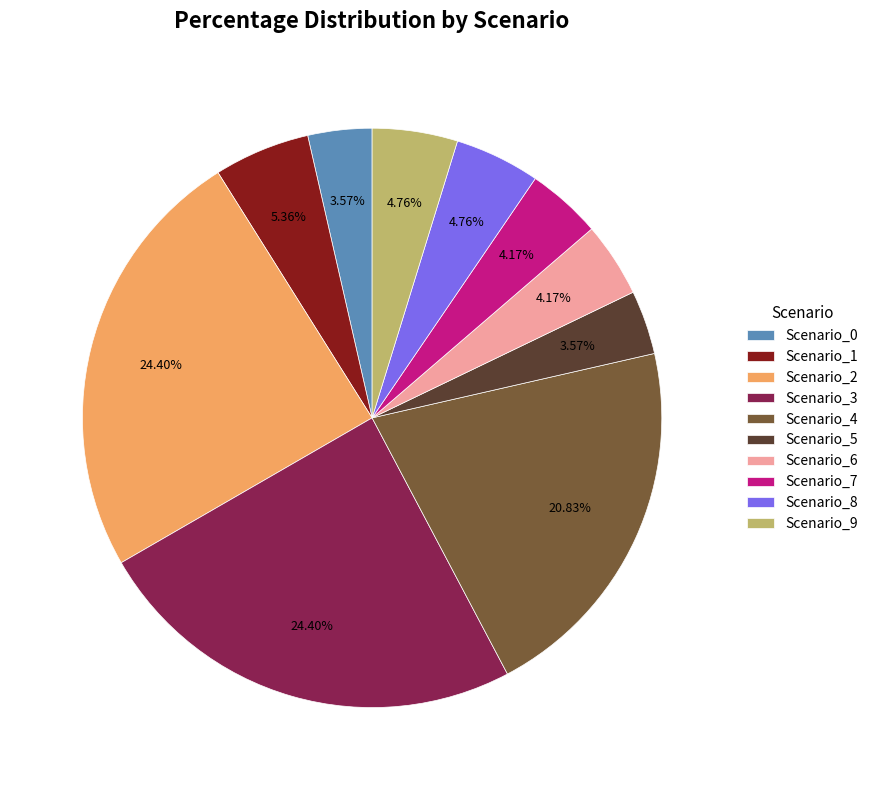

To the nearest percent, what is the combined percentage of Scenario_2 and Scenario_3?

49%